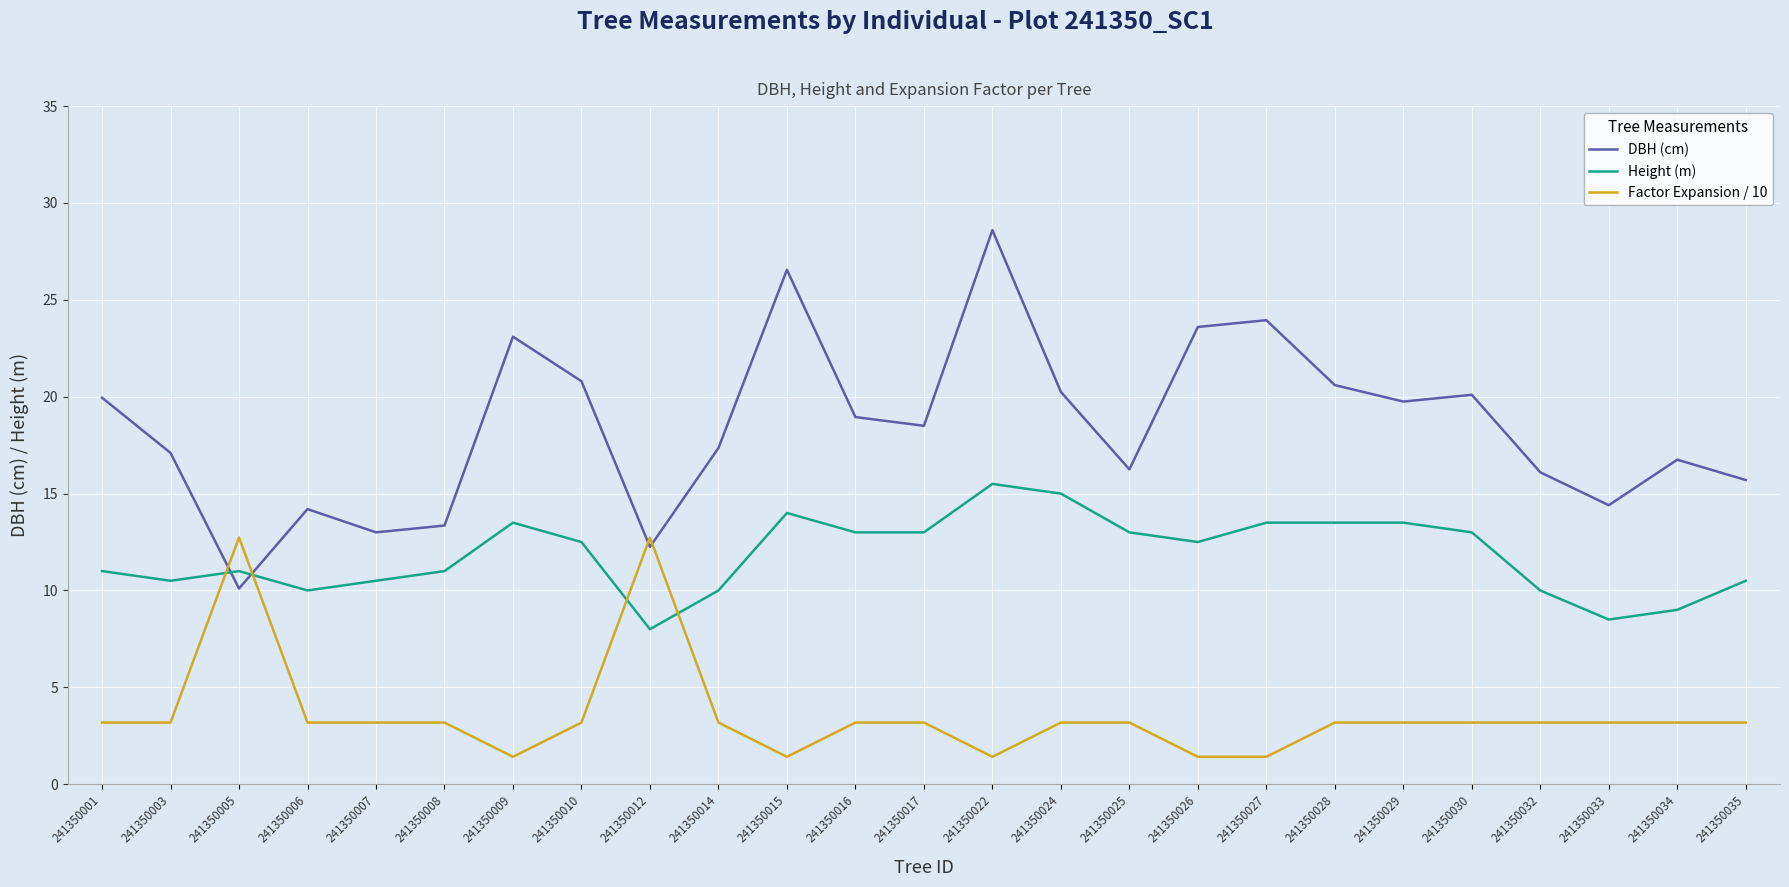

The Height (m) series shows 13.5 at 241350009. True or false?

True